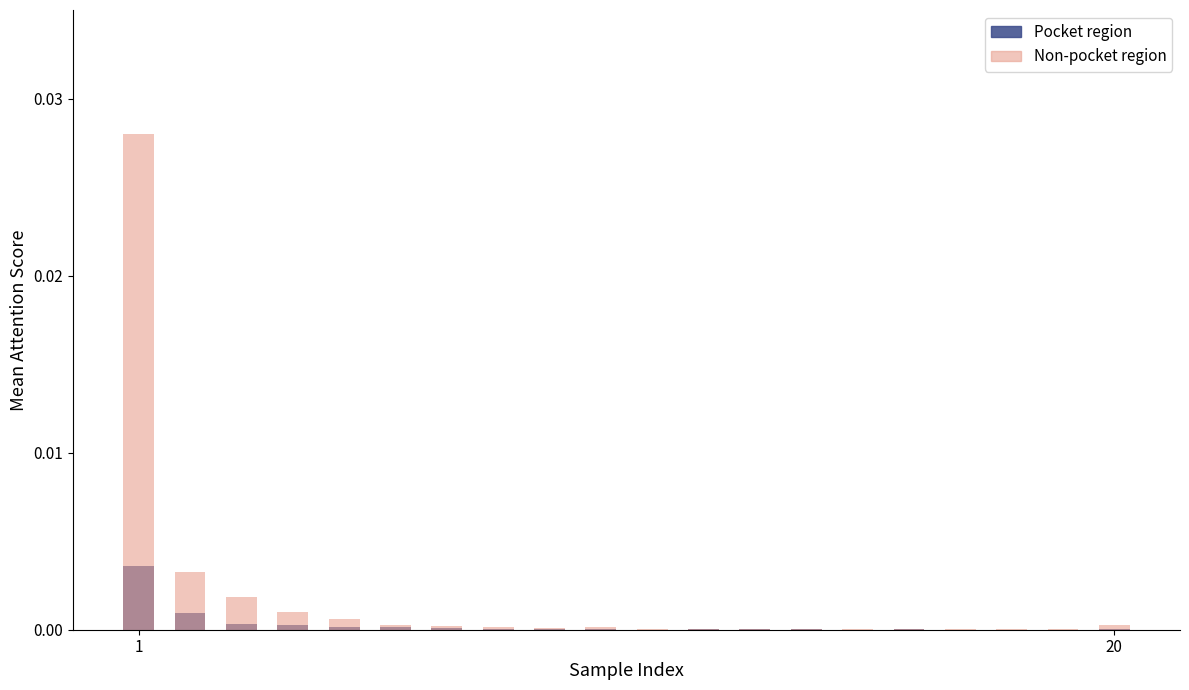

Count the number of data series in this chart.

2